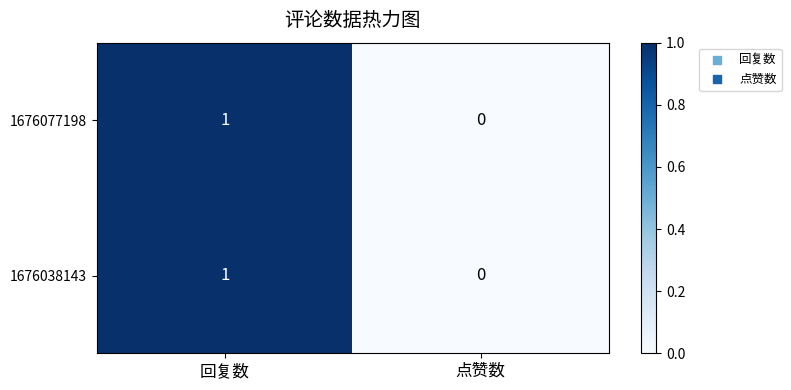

True or false: 1676077198 has a value of 1 at 点赞数.

False